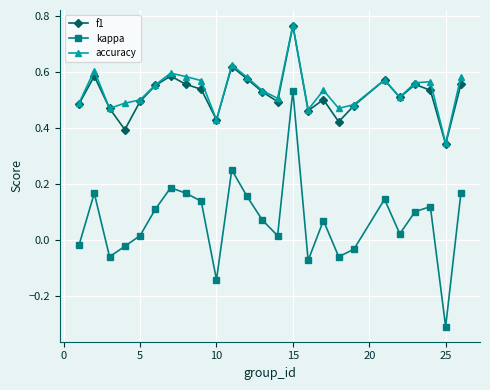

At how many categories does at least one series exceed 0?

25